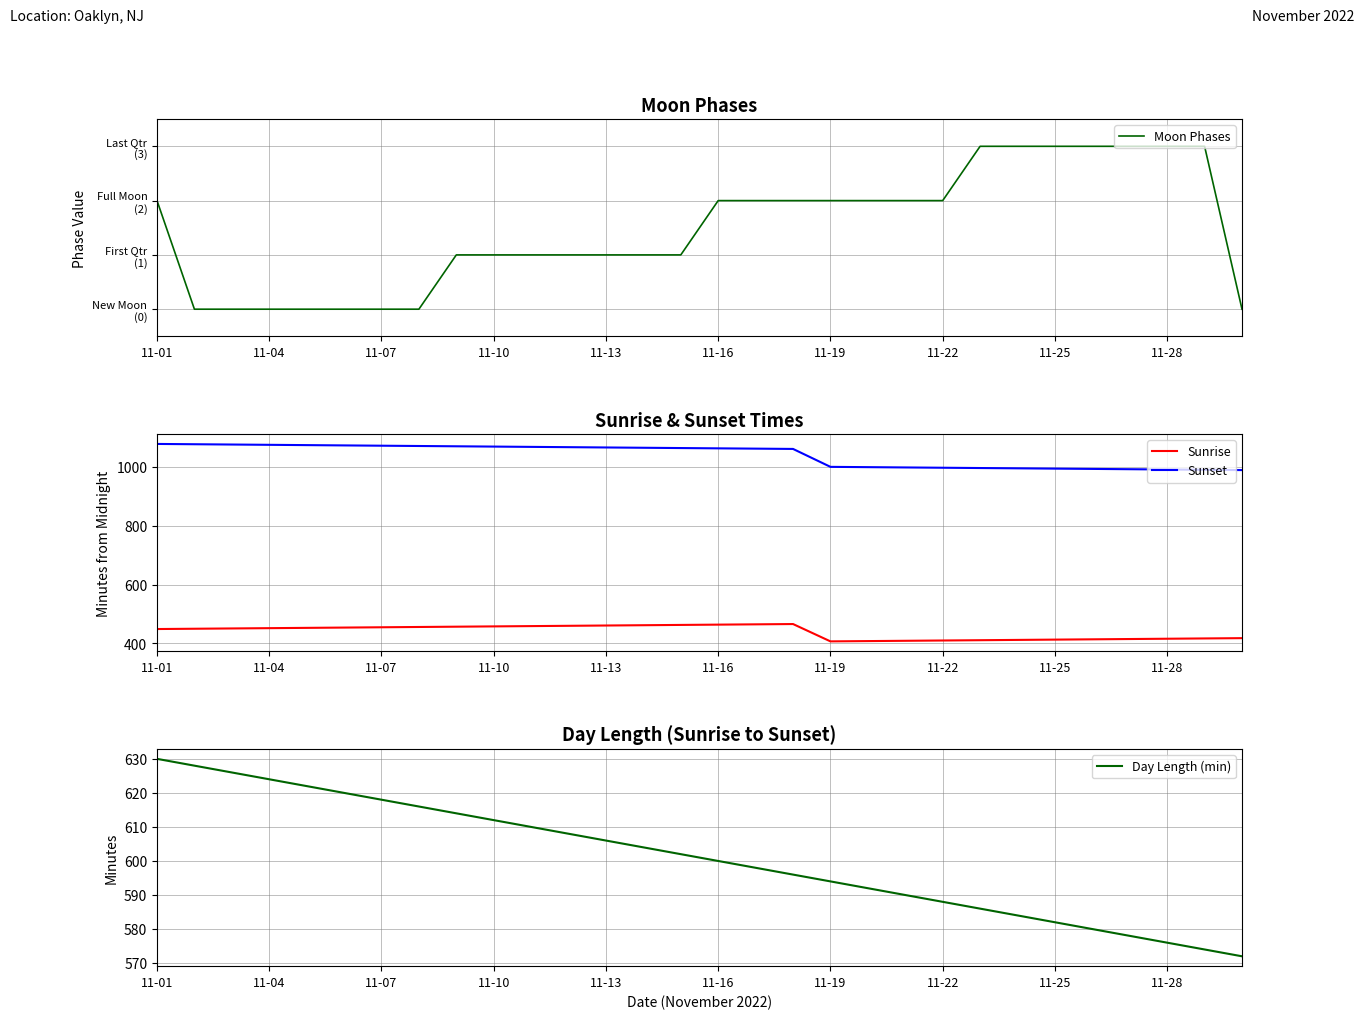

True or false: Sunset has a value of 546 at 25.

False